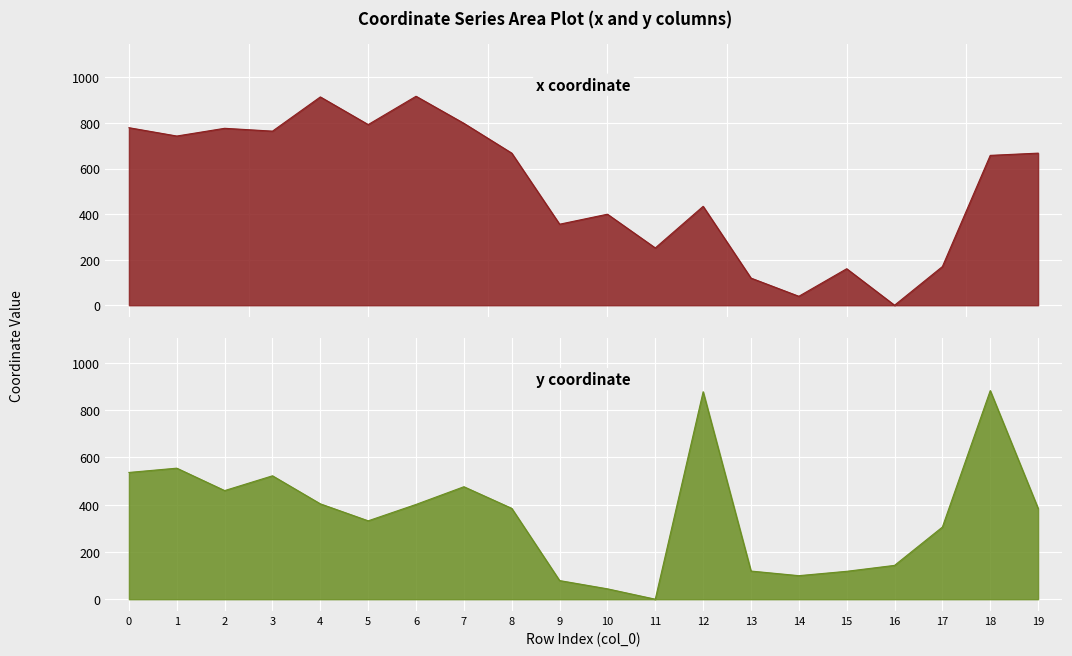

How many values in the y series exceed 384?

11